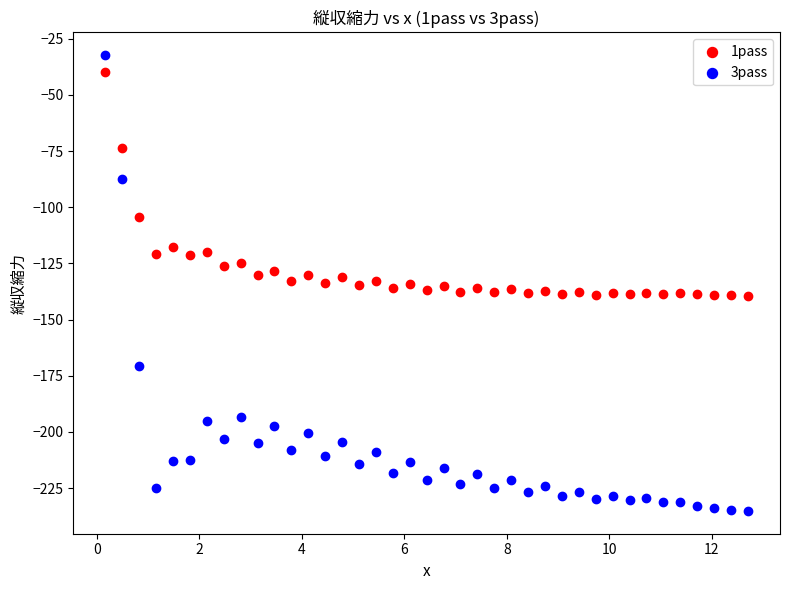

Which series has the largest Y range (max minus min)?

3pass